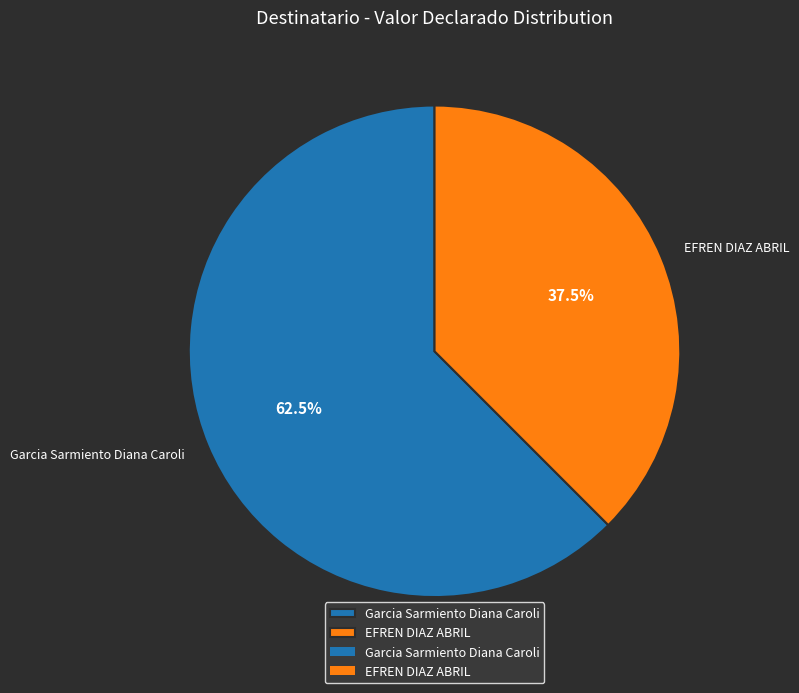

Which has a higher value, Garcia Sarmiento Diana Caroli or EFREN DIAZ ABRIL?

Garcia Sarmiento Diana Caroli